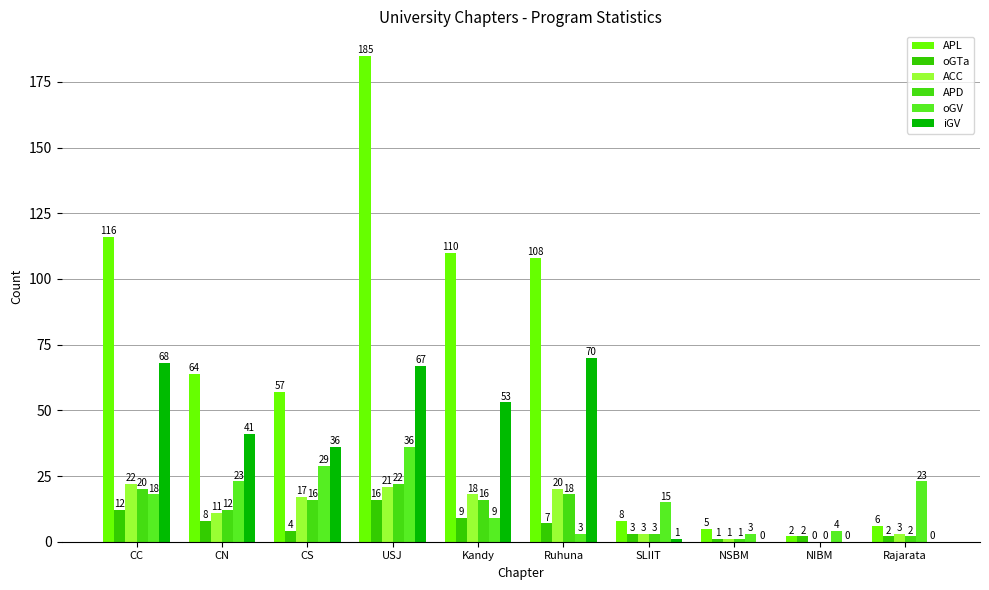

Does the chart contain stacked bars?

No